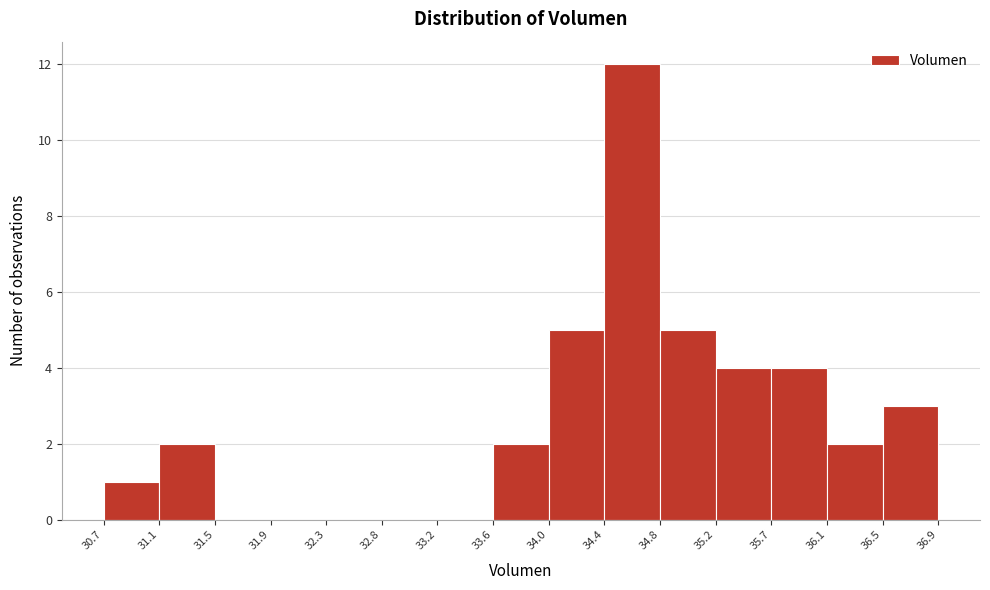

Over which range of the x-axis is the bar tallest?

34.4 to 34.8